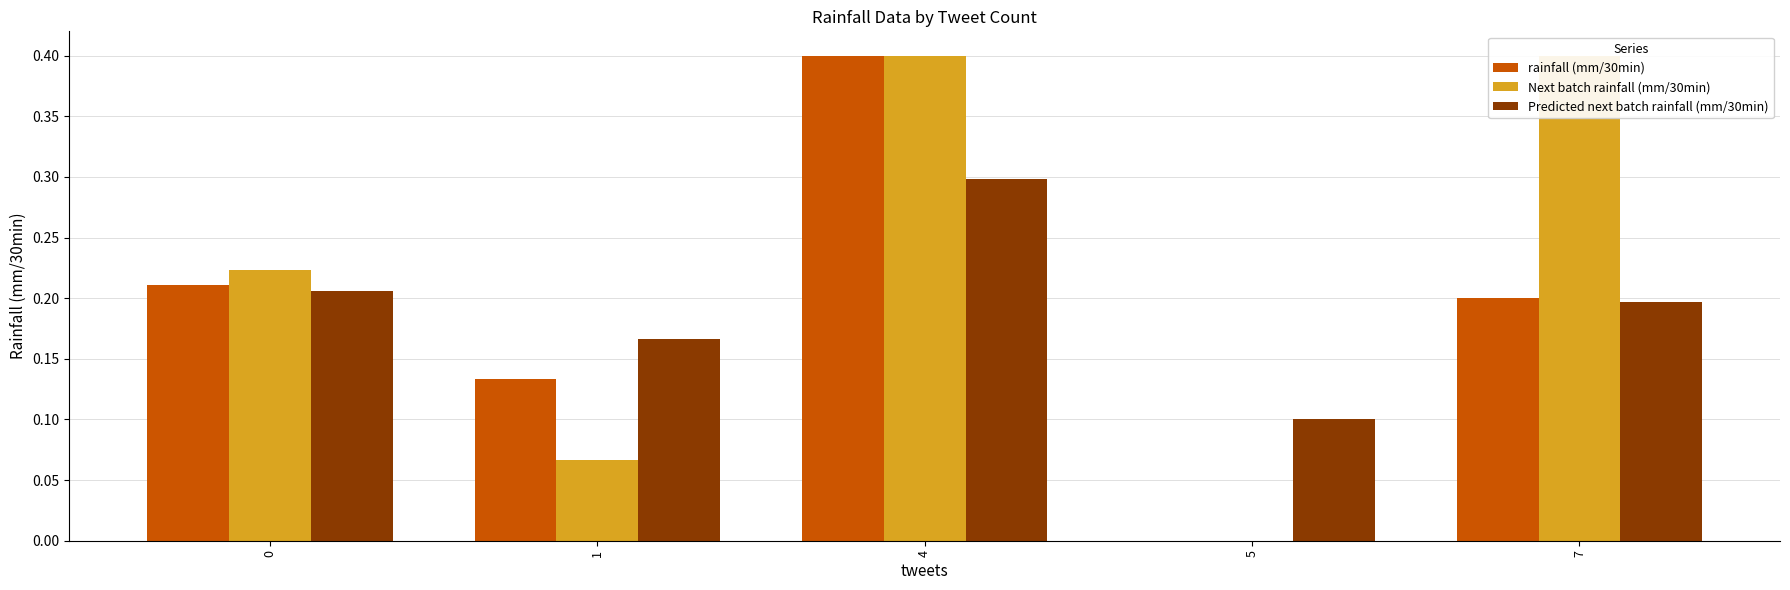

What is the spread (max minus min) of values at 7?

0.2